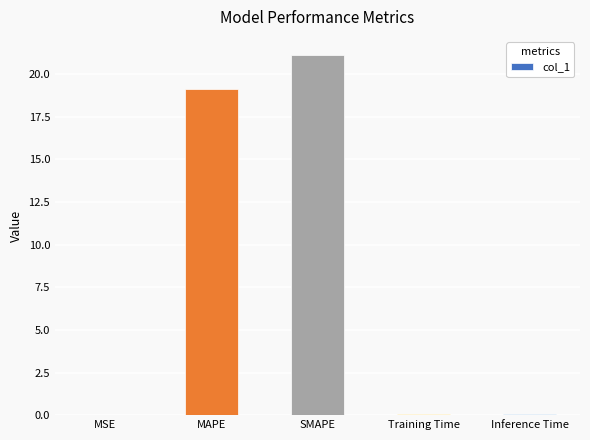

At which label is the value closest to 10?

MAPE